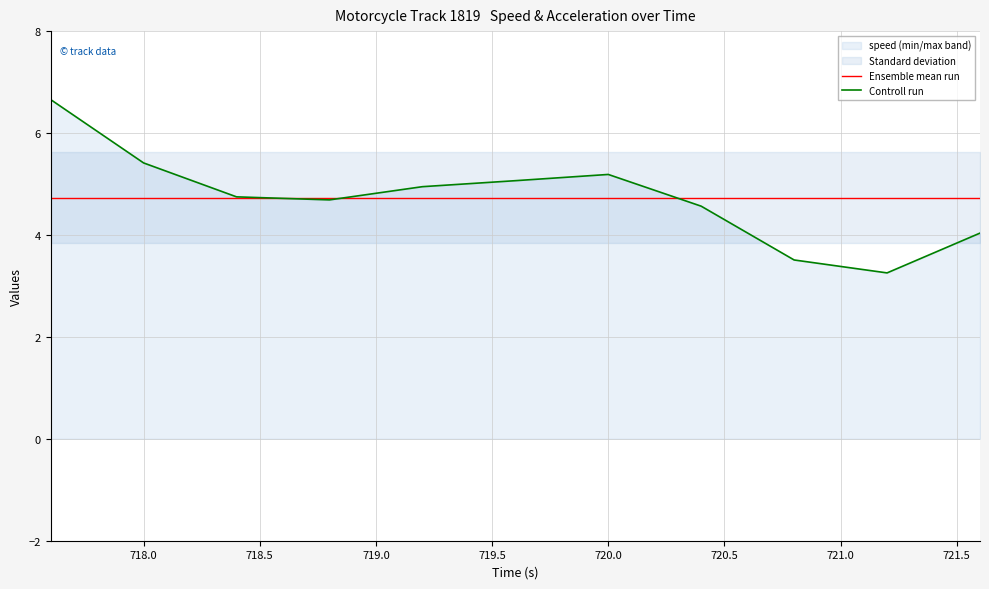

What is the average value of the Controll run series?

4.7